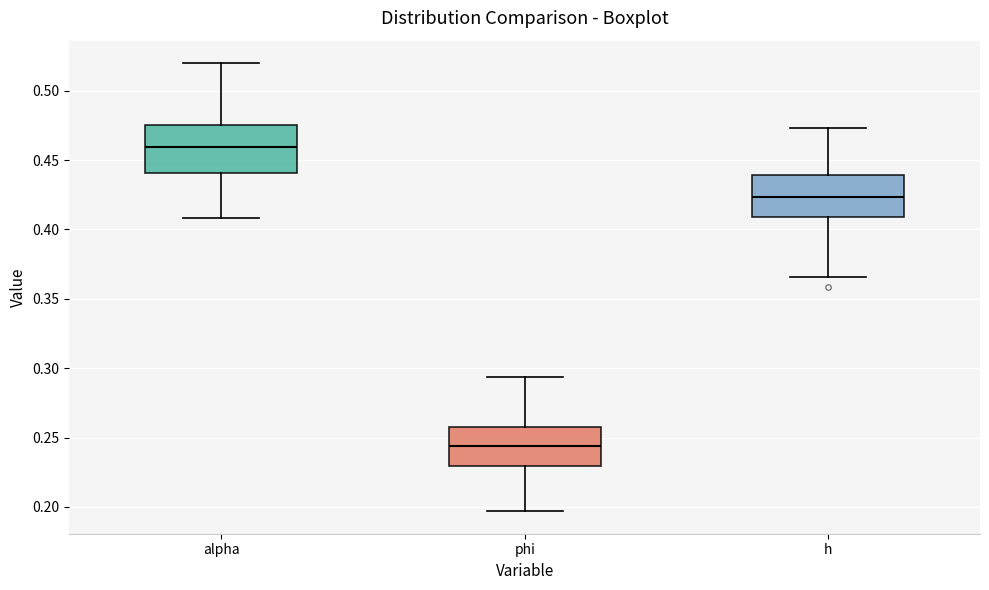

Which box's median line is the highest?

alpha